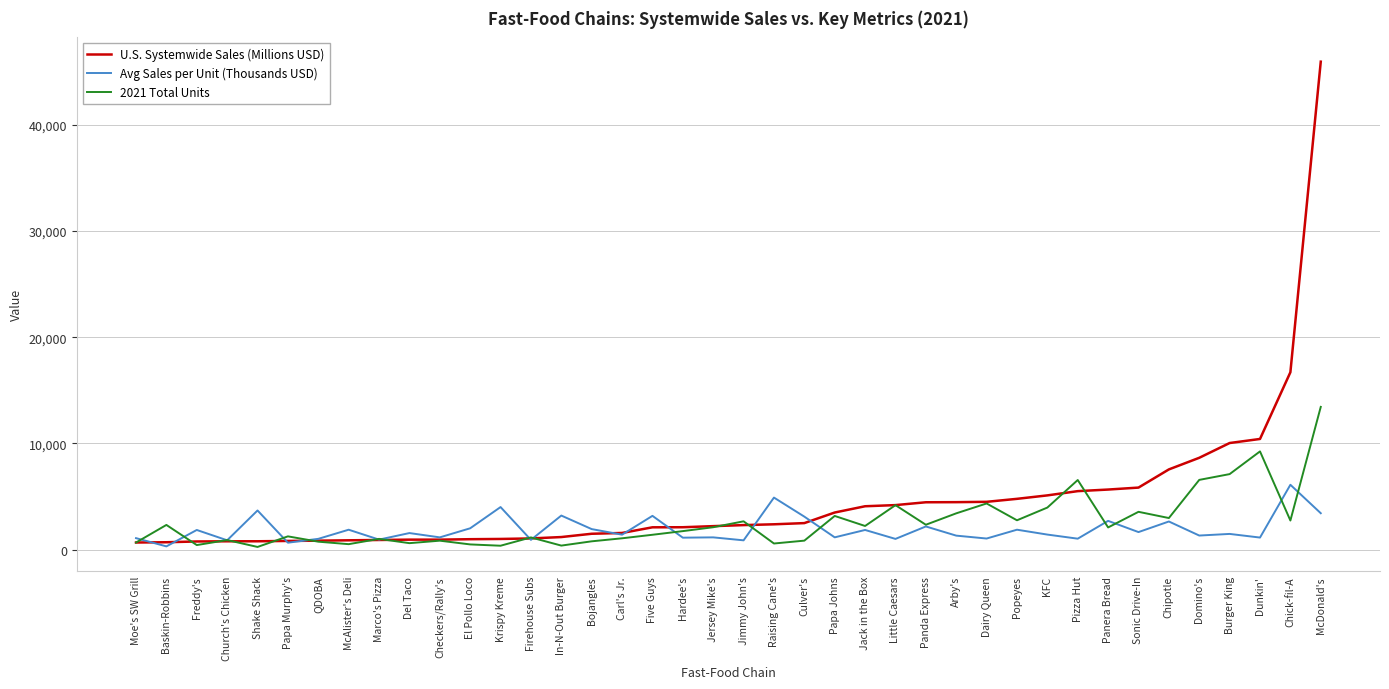

Which series has the largest total across all categories?

U.S. Systemwide Sales (Millions USD)